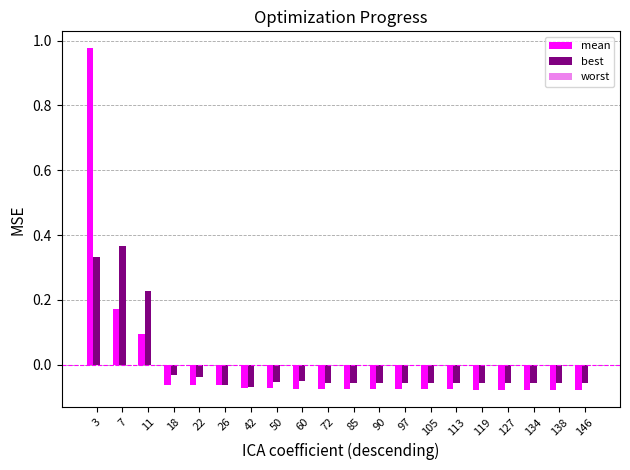

The value of best at 3 is 0.1. True or false?

False